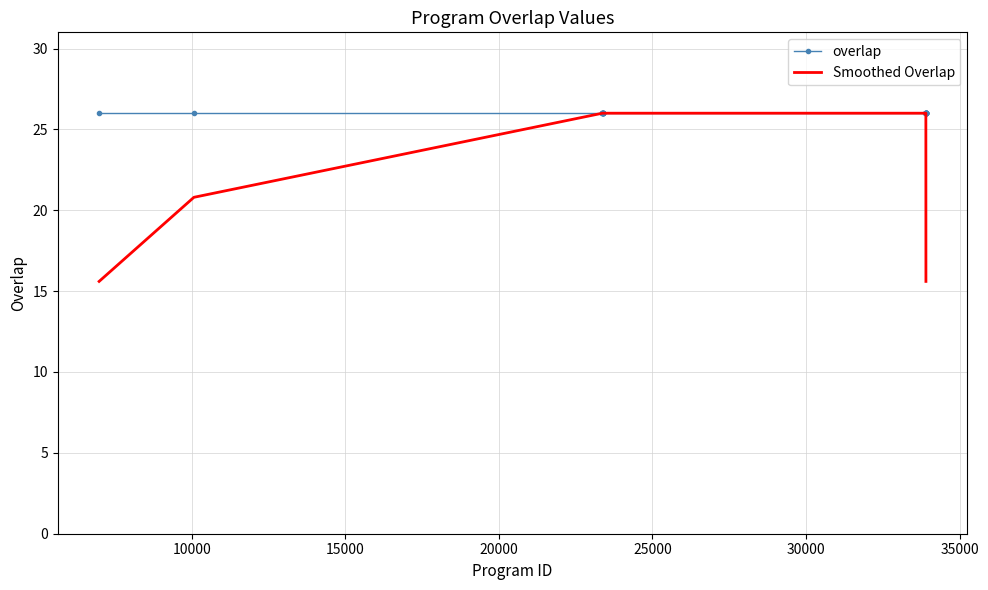

Which series has the largest total across all categories?

overlap